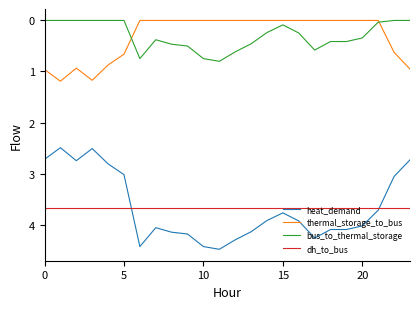

True or false: bus_to_thermal_storage and heat_demand intersect in this chart.

False